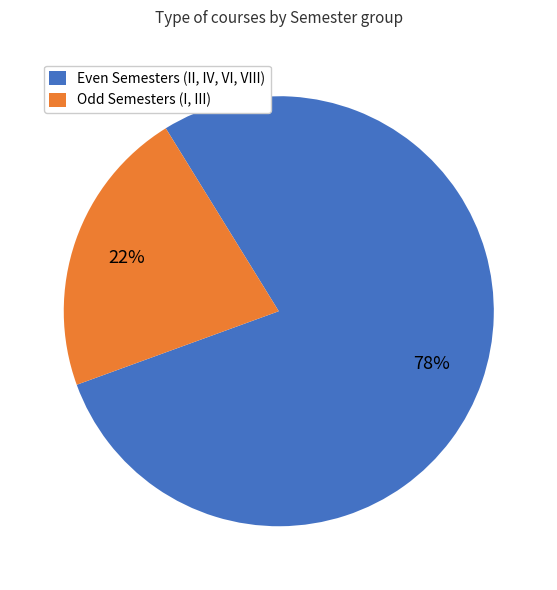

Does any single category account for the majority?

Yes